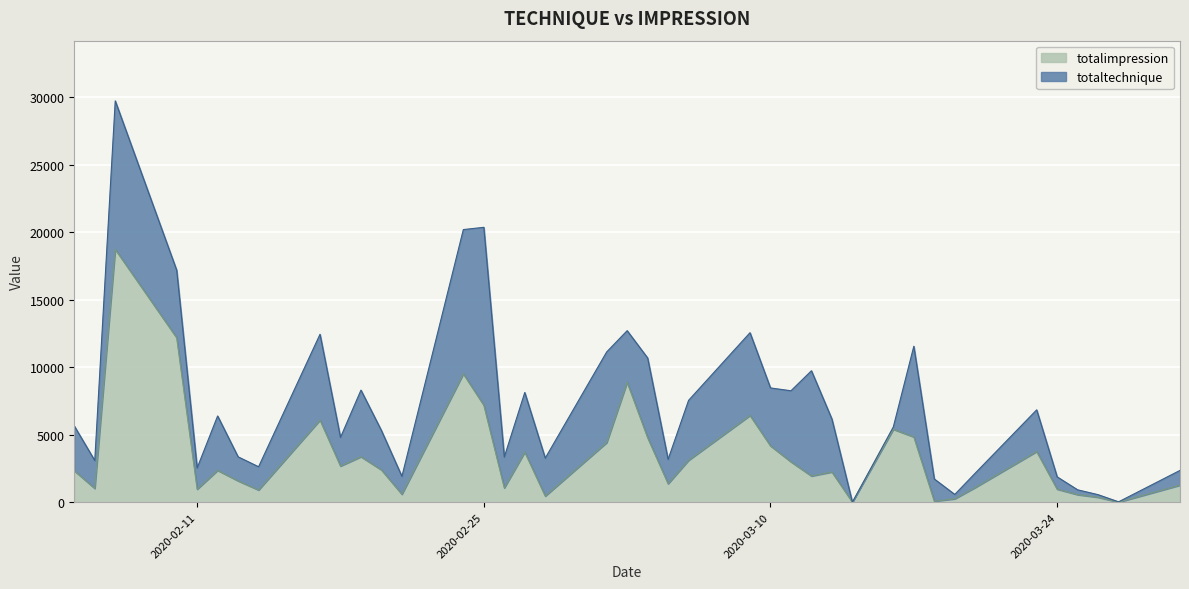

The chart shows a value of 2989.5 at 2020-03-11. True or false?

True